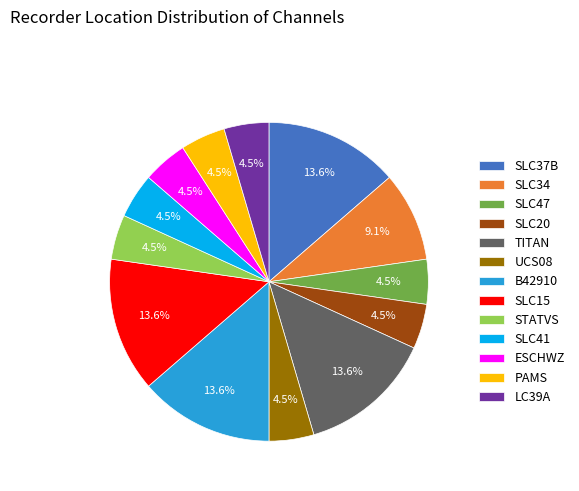

What is the total percentage of SLC37B and SLC15?

27.3%